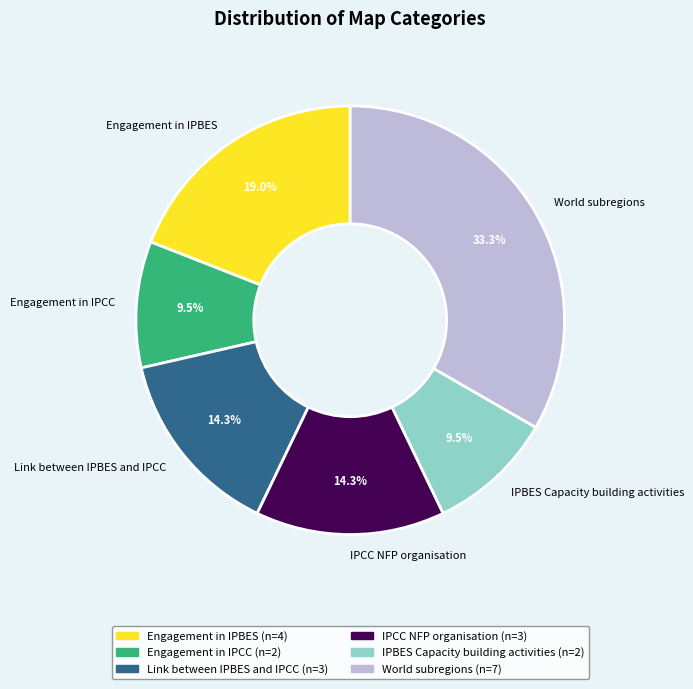

Is there any slice that represents more than half of the pie?

No